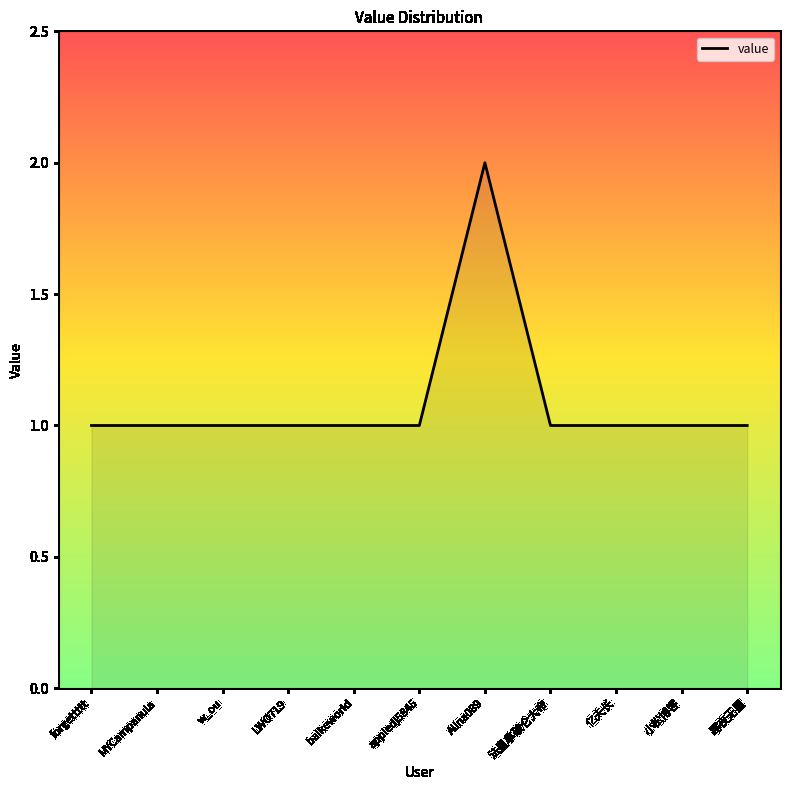

Is it true that the value at 亿夫长 is 2?

False